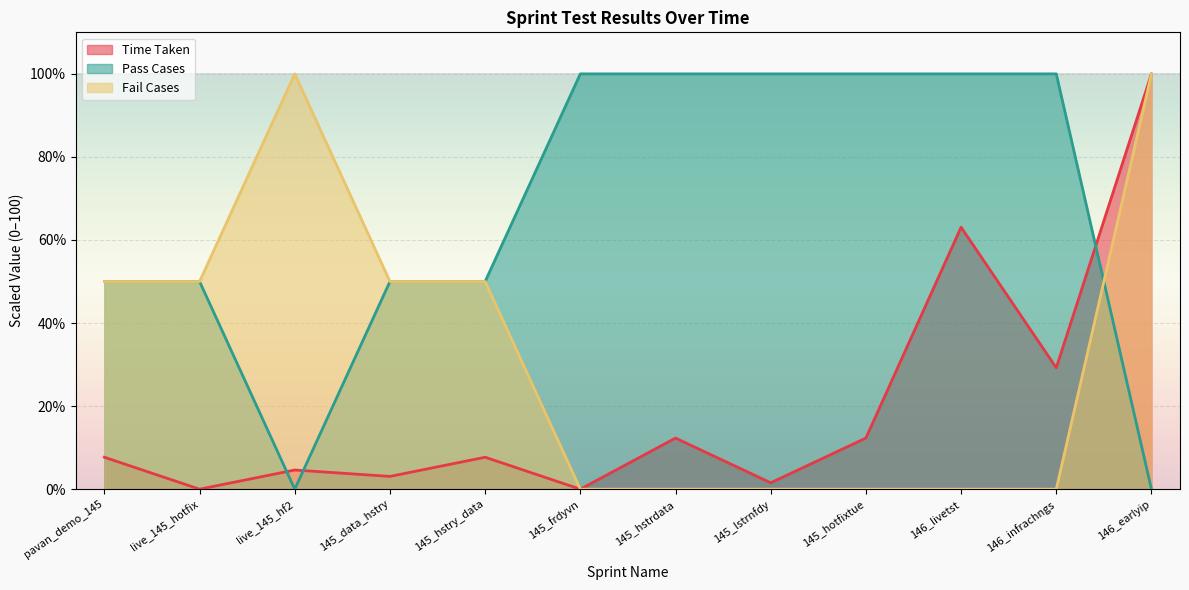

After their last crossing, which series has the higher values: Time Taken or Fail Cases?

Fail Cases